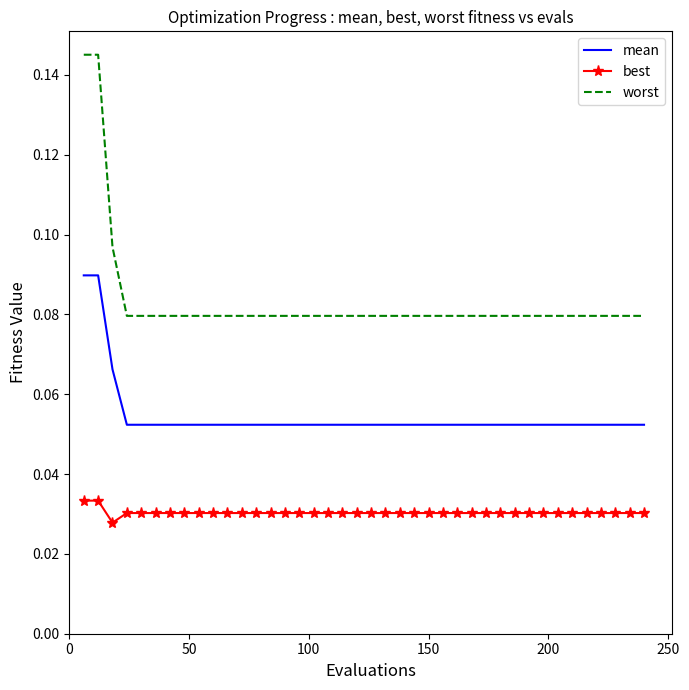

True or false: mean and worst intersect in this chart.

False